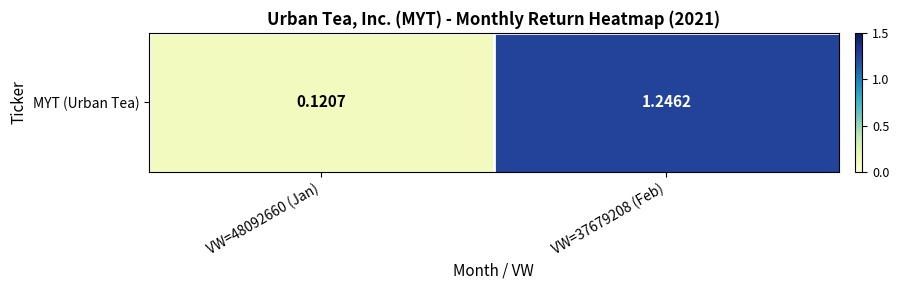

What is the change in value from VW=48092660 (Jan) to VW=37679208 (Feb)?

+1.1